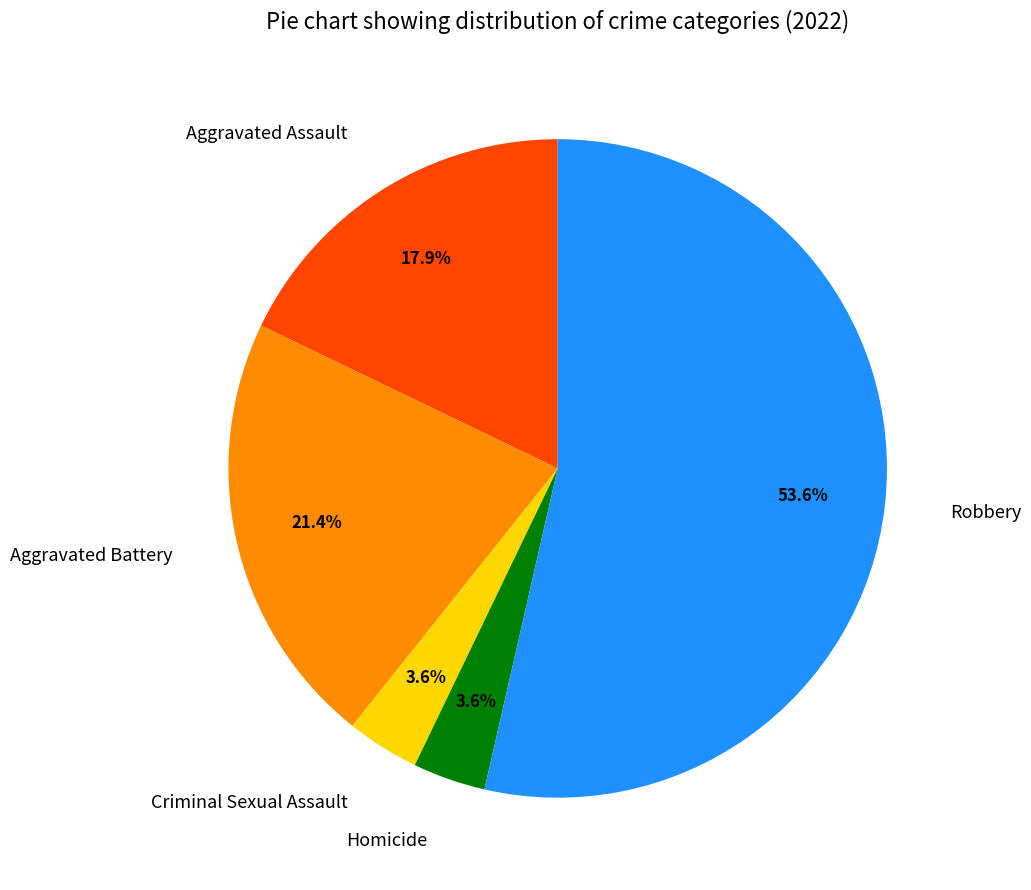

Is it true that Aggravated Assault is 18% of the pie?

True